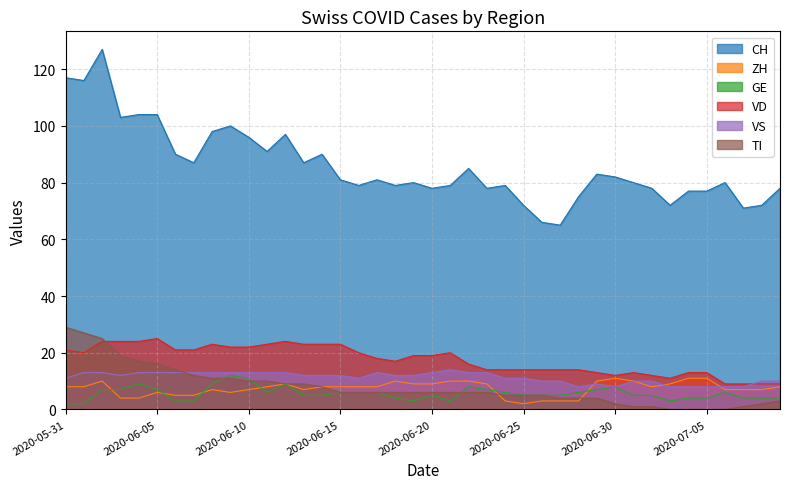

Reading left to right, extract all data points from this chart.

CH: 117	116	127	103	104	104	90	87	98	100	96	91	97	87	90	81	79	81	79	80	78	79	85	78	79	72	66	65	75	83	82	80	78	72	77	77	80	71	72	78
ZH: 8	8	10	4	4	6	5	5	7	6	7	8	9	7	8	8	8	8	10	9	9	10	10	9	3	2	3	3	3	10	11	10	8	9	11	11	7	7	7	8
GE: 2	2	7	7	9	7	3	3	9	12	11	6	9	5	5	6	6	6	4	3	5	3	8	7	6	5	5	5	6	7	8	5	5	3	4	4	6	4	4	4
VD: 21	20	24	24	24	25	21	21	23	22	22	23	24	23	23	23	20	18	17	19	19	20	16	14	14	14	14	14	14	13	12	13	12	11	13	13	9	9	9	9
VS: 11	13	13	12	13	13	13	13	13	13	13	13	13	12	12	12	11	13	12	12	13	14	13	13	11	11	10	10	8	9	8	10	10	8	8	8	8	8	10	10
TI: 29	27	25	19	17	16	14	12	11	11	10	10	9	9	8	6	6	6	6	6	6	6	6	6	5	5	5	4	4	4	2	1	1	0	0	0	0	1	2	3